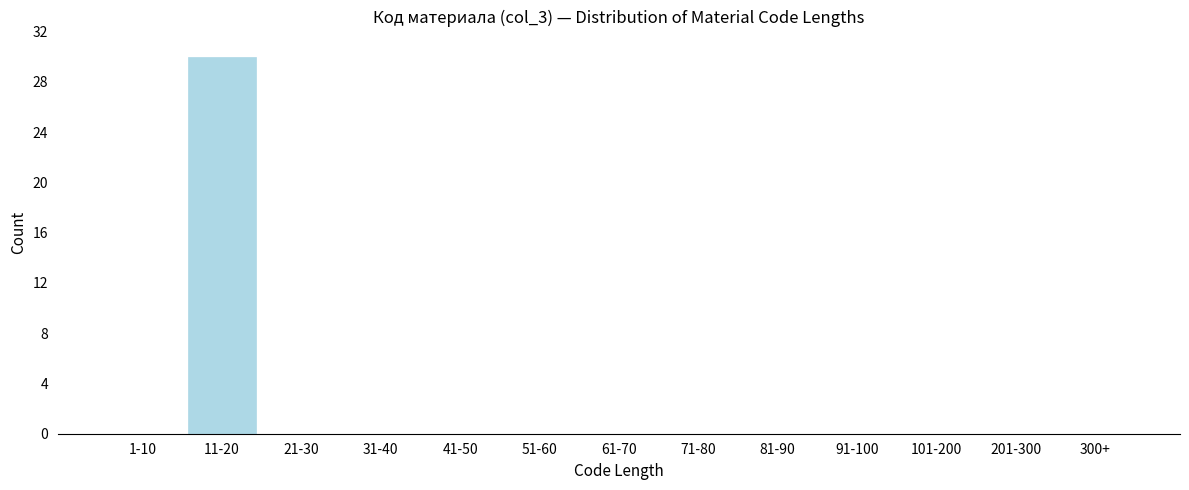

Reading left to right, what are all the values shown in this chart?

1-10=0	11-20=30	21-30=0	31-40=0	41-50=0	51-60=0	61-70=0	71-80=0	81-90=0	91-100=0	101-200=0	201-300=0	300+=0